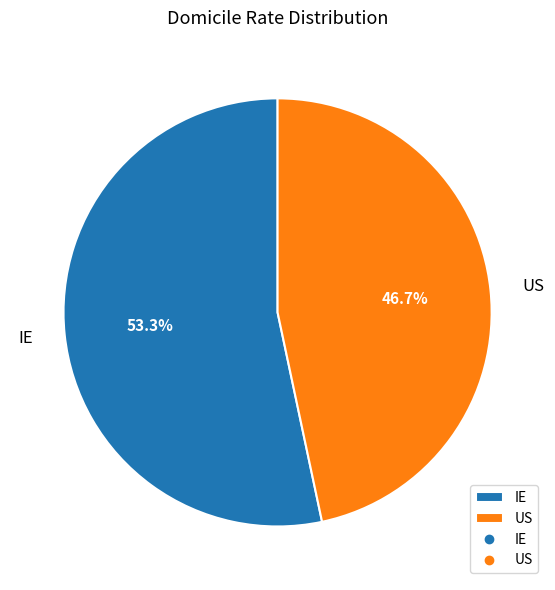

What is the smallest slice in the pie chart?

US